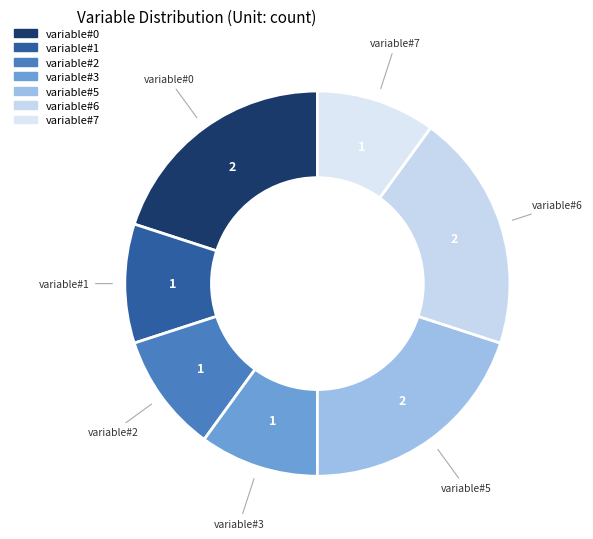

Does variable#6 represent more than half of the total?

No